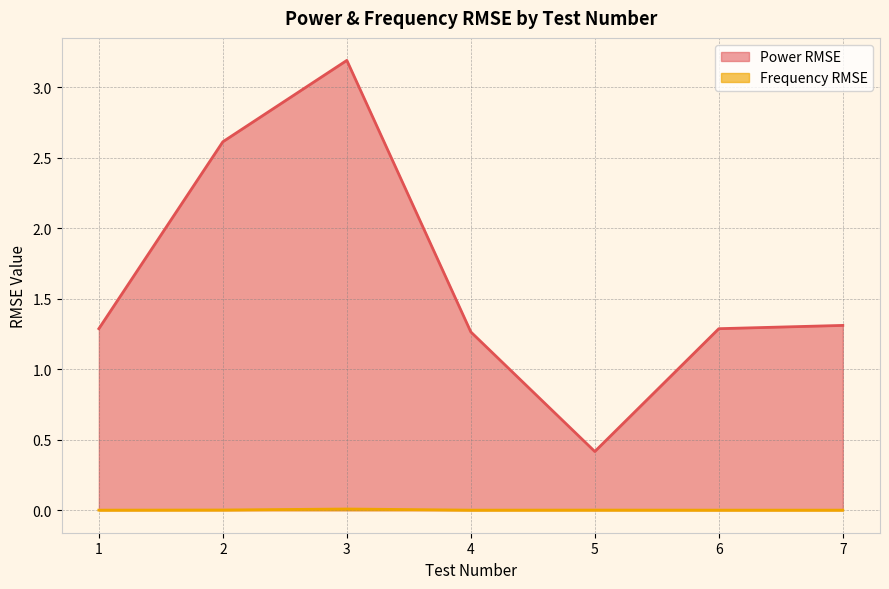

Reading right to left, transcribe all the data shown in this chart.

Power RMSE: 7=1.3	6=1.3	5=0.4	4=1.3	3=3.2	2=2.6	1=1.3
Frequency RMSE: 7=0.0	6=0.0	5=0.0	4=0.0	3=0.0	2=0.0	1=0.0